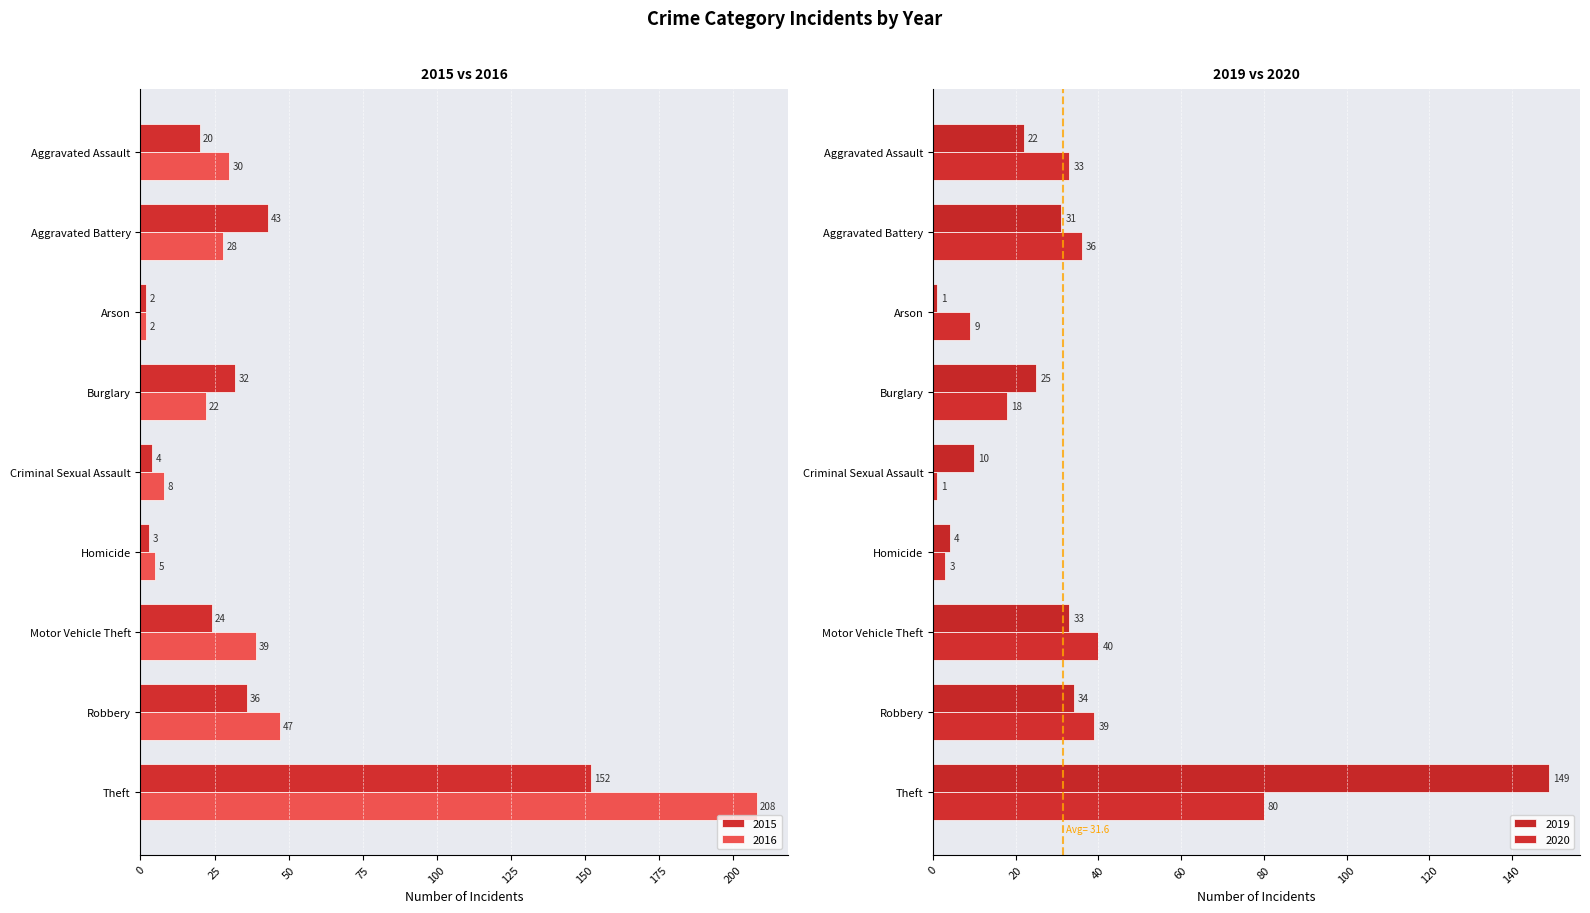

At which category does the chart reach its minimum across all series?

Arson